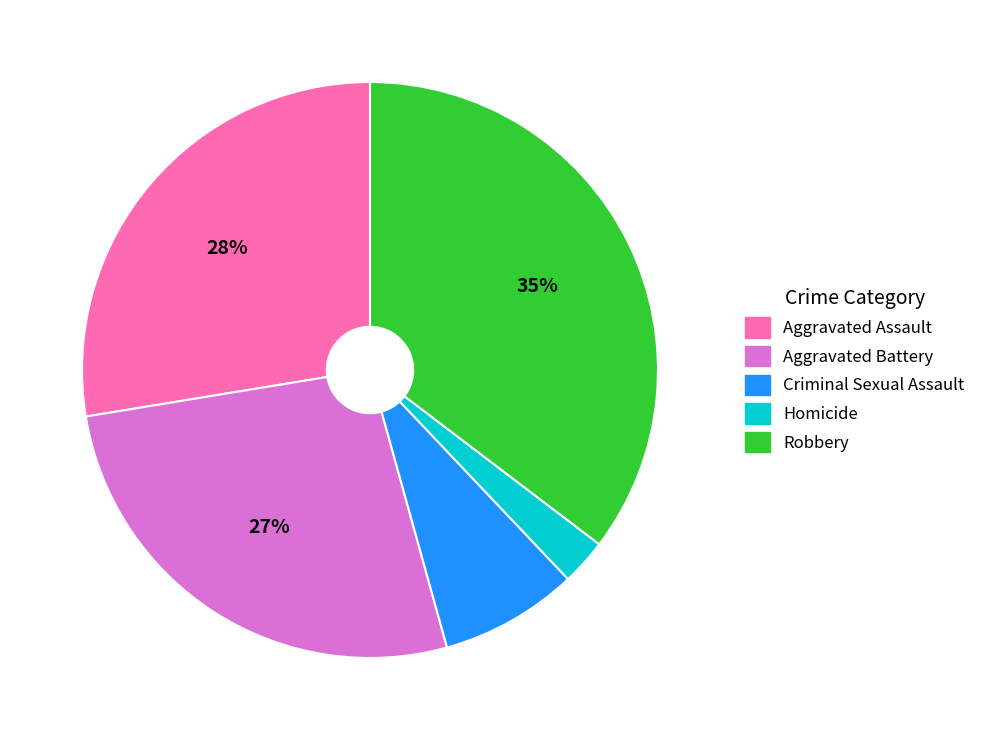

To the nearest percent, what is the average slice percentage?

20%